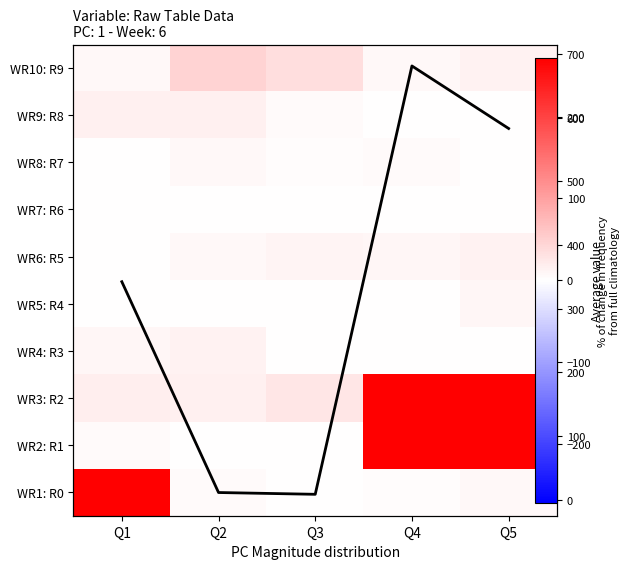

Rank the series by their maximum value, from highest to lowest.

WR3: R2, WR1: R0, WR2: R1, Col mean, WR10: R9, WR9: R8, WR6: R5, WR4: R3, WR5: R4, WR8: R7, WR7: R6